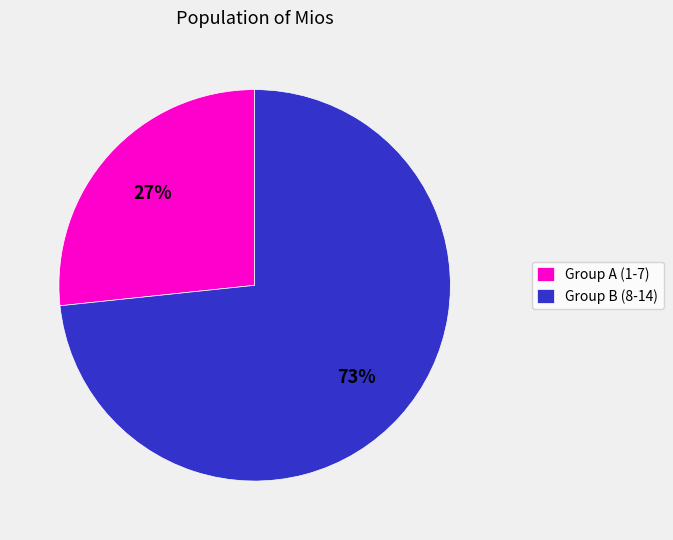

Rank the categories by value from lowest to highest.

Group A (1-7), Group B (8-14)